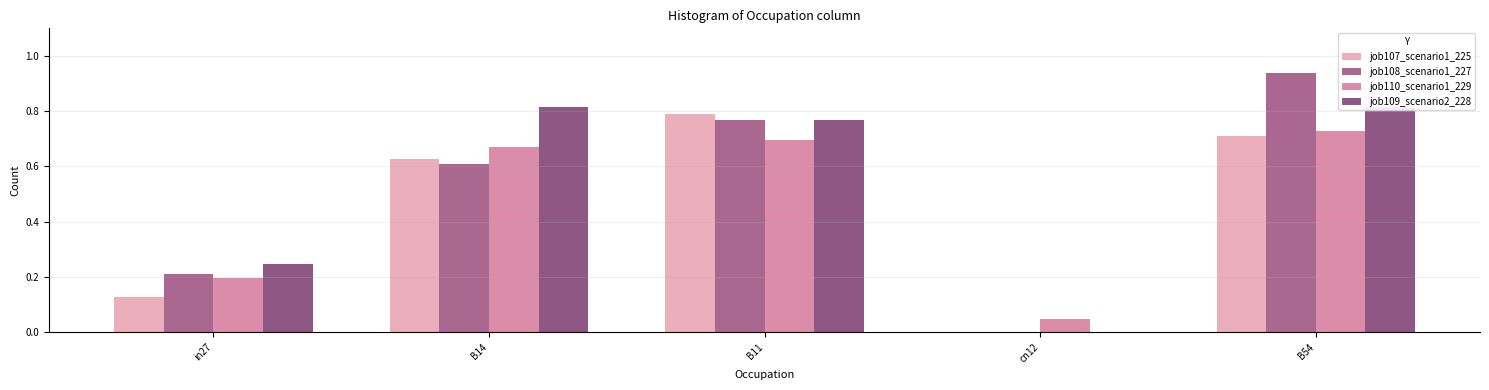

Which series changed the most between B14 and B54?

job108_scenario1_227